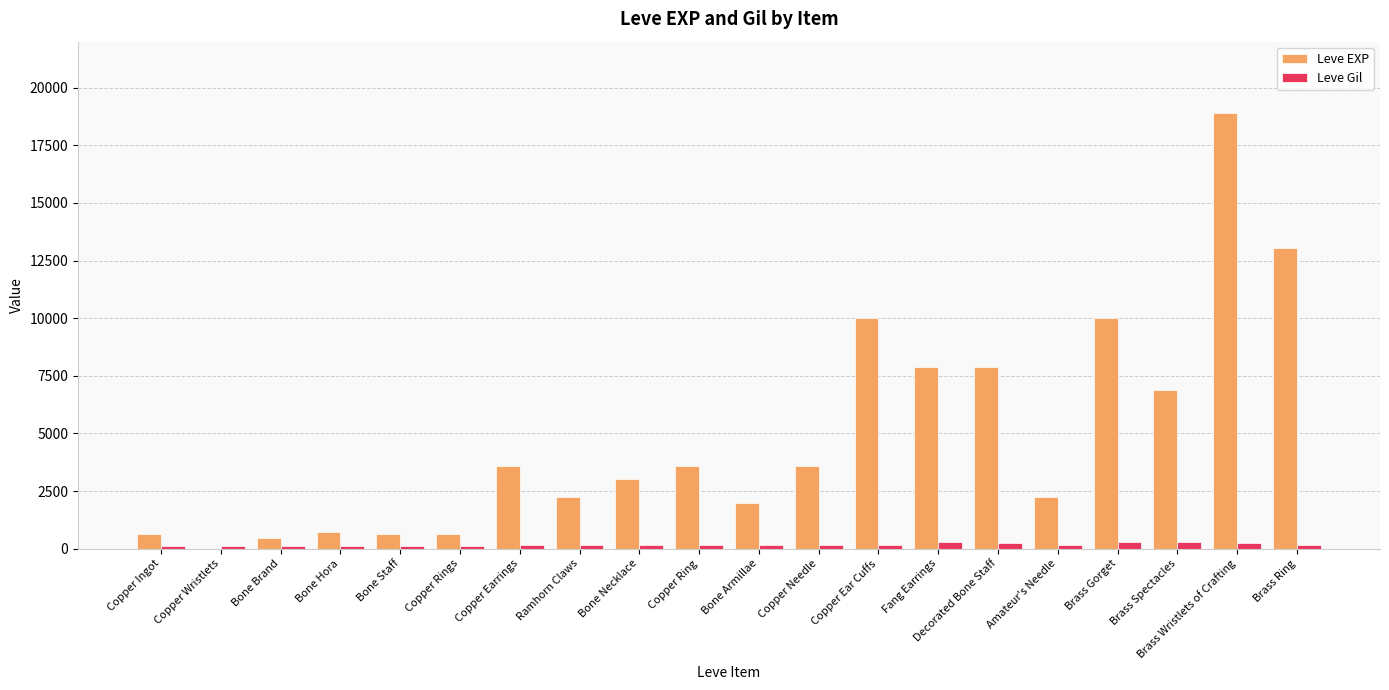

At which category is the sum across all series the highest?

Brass Wristlets of Crafting